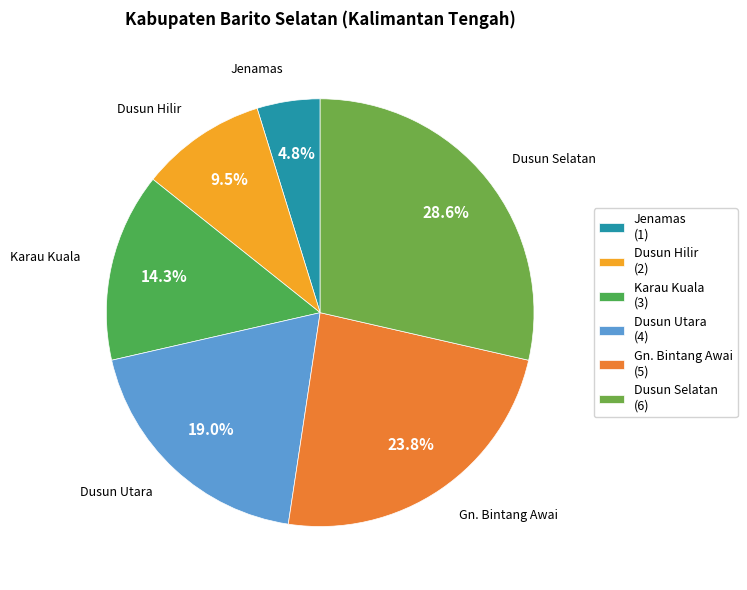

How many slices are in this pie chart?

6